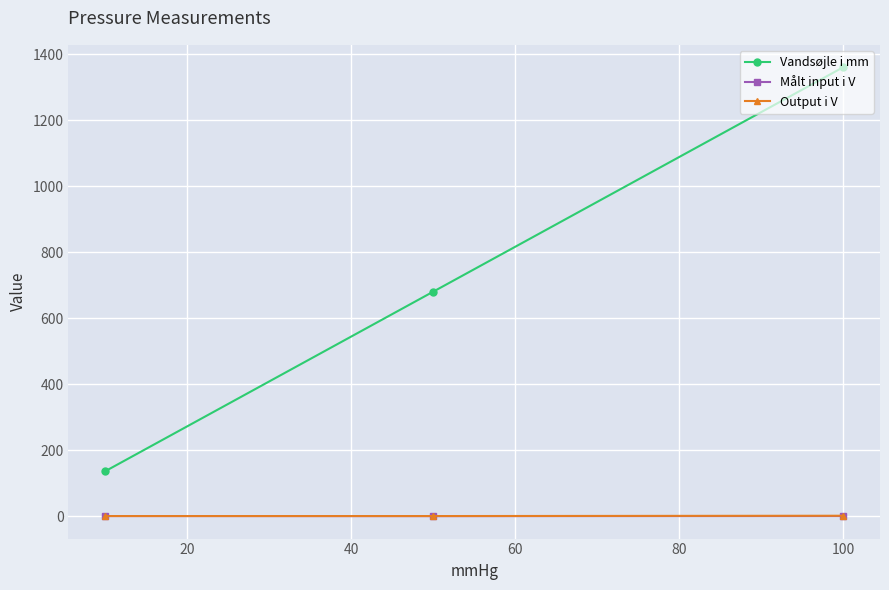

How many lines are shown in the chart?

3